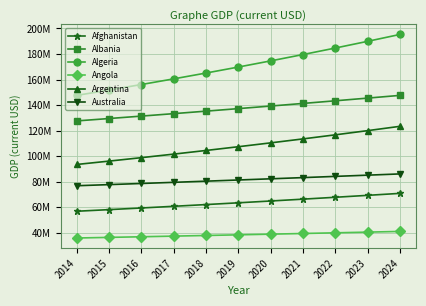

Which series has the largest total across all categories?

Algeria